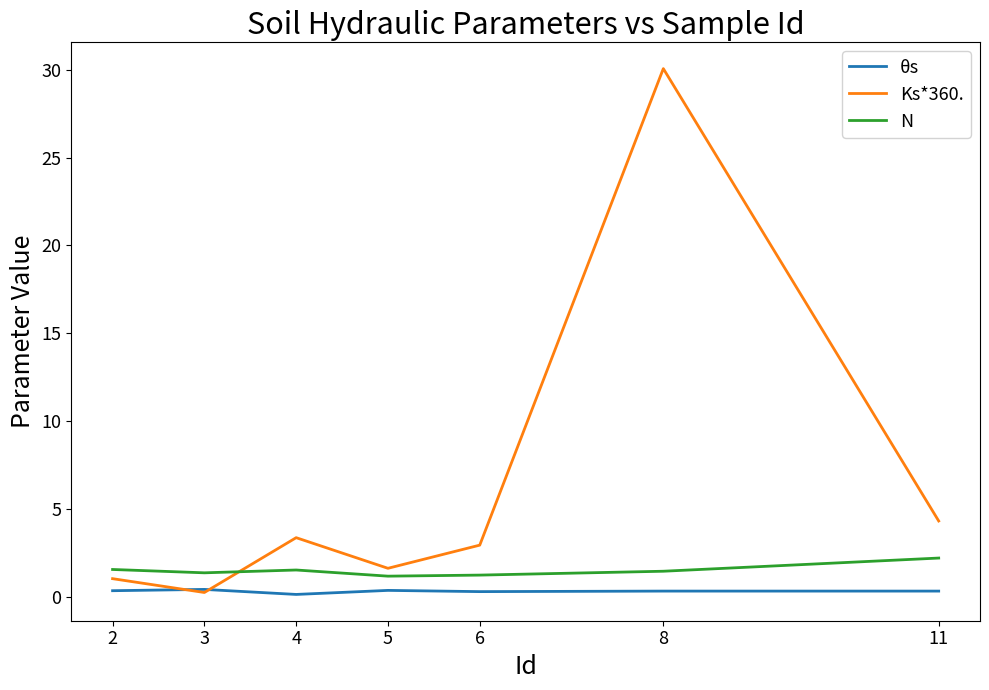

Is the value of θs at 5 greater than the value of N at 4?

No